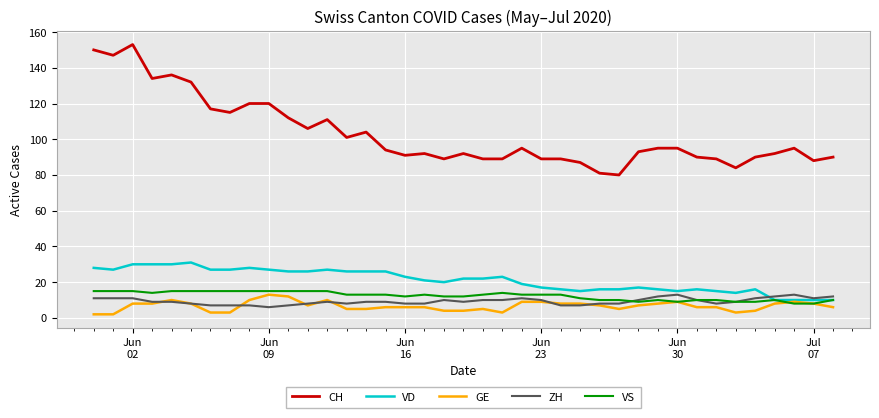

Which series has the widest spread of values?

CH